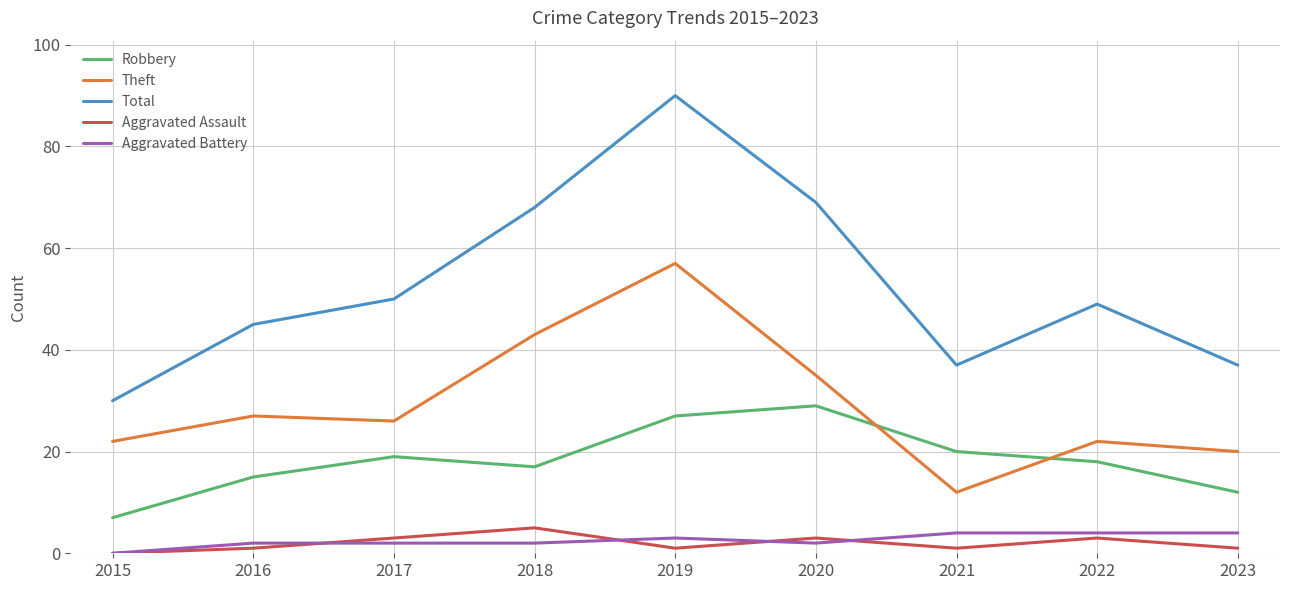

What is the difference between the highest and lowest values at 2022?

46